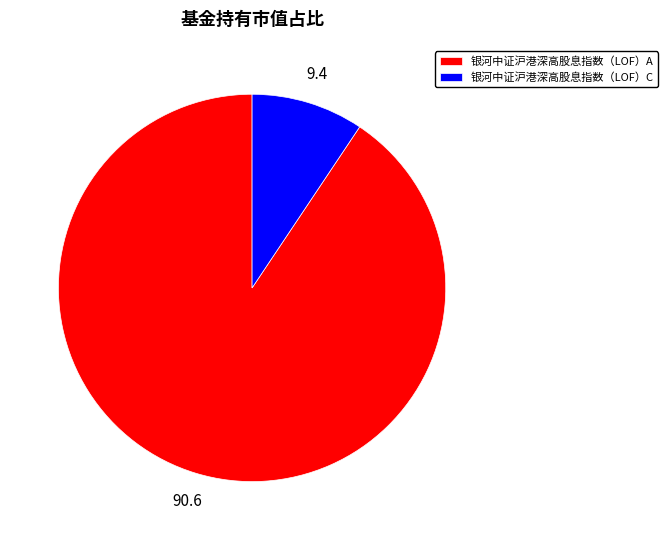

Does 银河中证沪港深高股息指数（LOF）A represent more than half of the total?

Yes